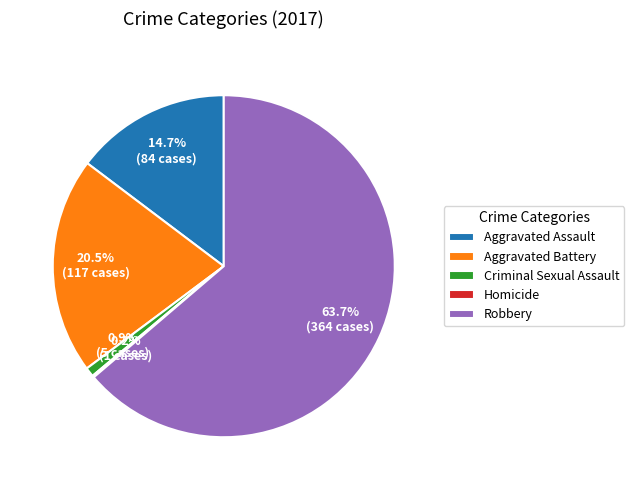

To the nearest percent, what is the difference between the largest and smallest slice percentages?

64%